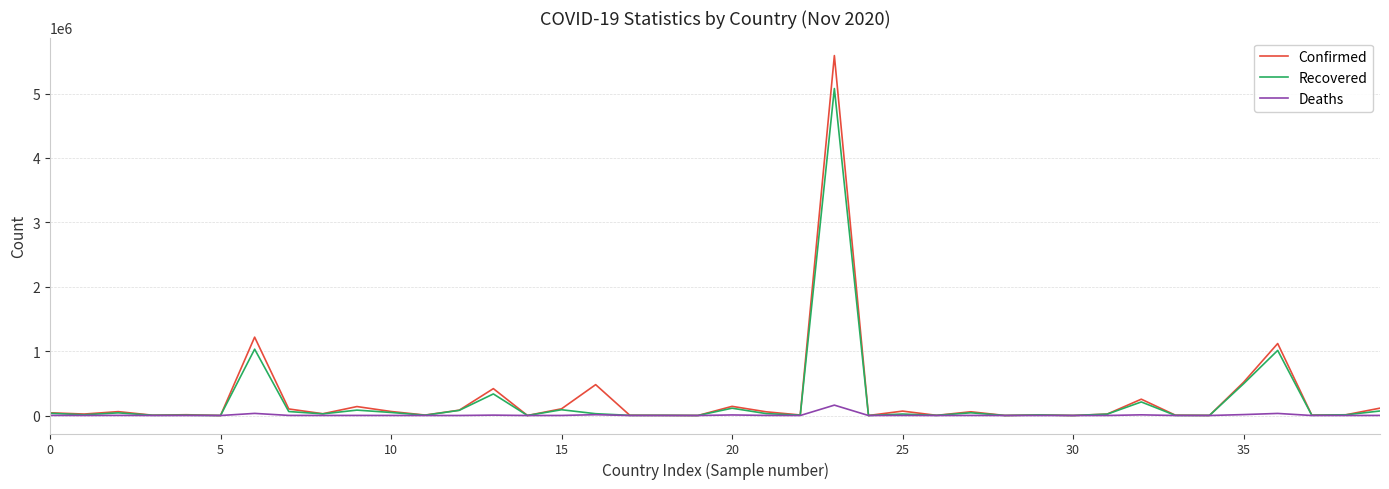

Which series has the widest spread of values?

Confirmed